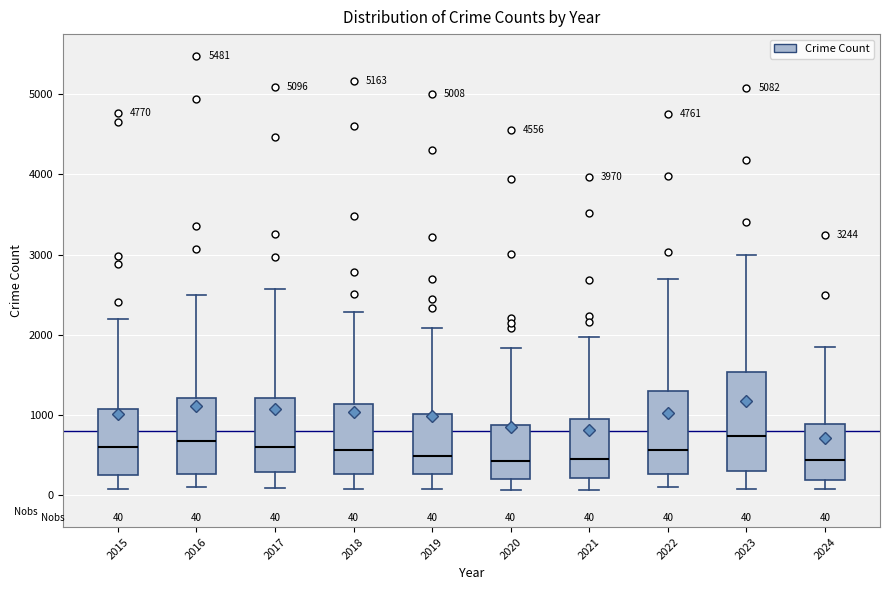

Which box is the tallest, from its lower edge to its upper edge?

2023